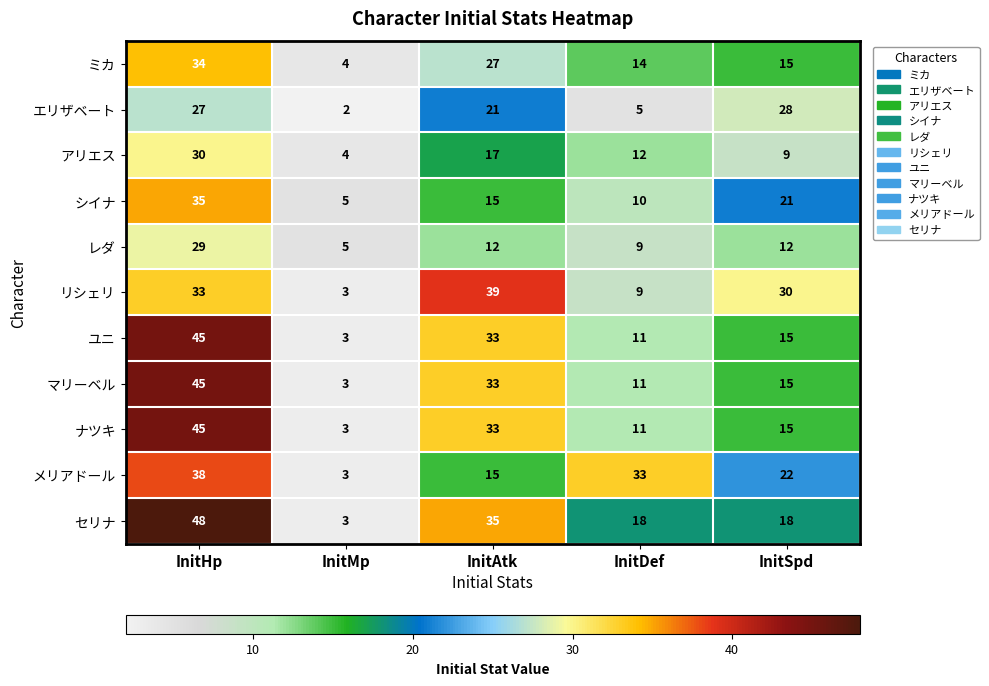

Rank the categories by メリアドール value from highest to lowest.

InitHp, InitDef, InitSpd, InitAtk, InitMp